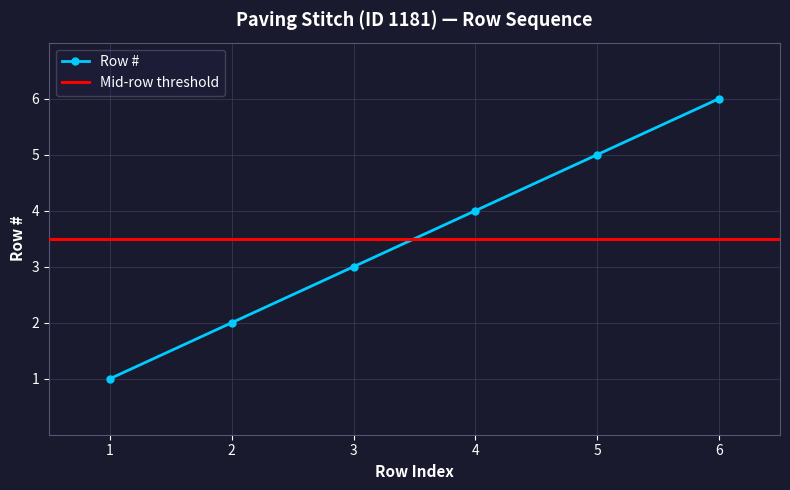

How many data points does each series have?

6